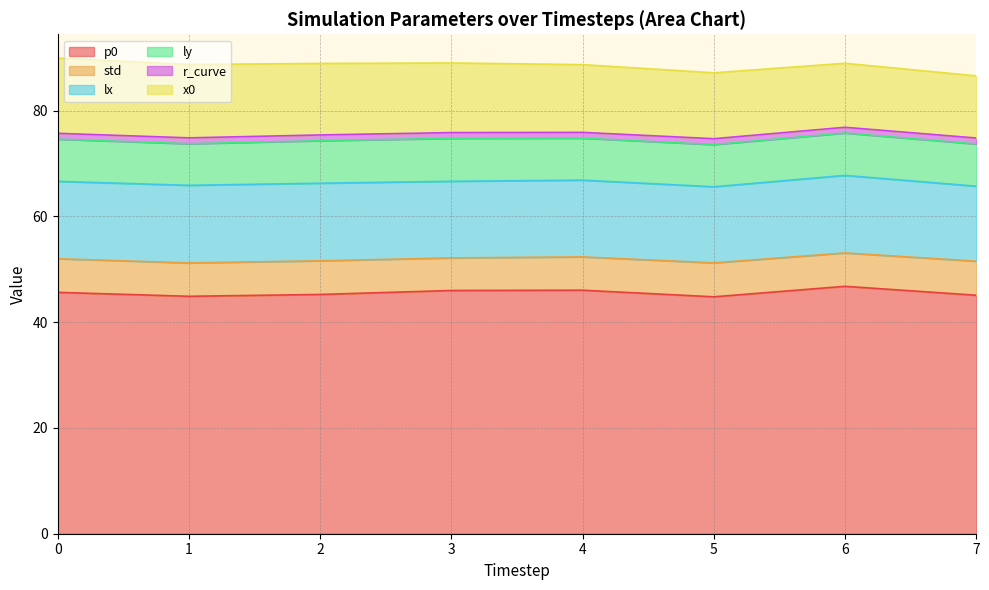

True or false: p0 has a value of 72.3 at 2.

False